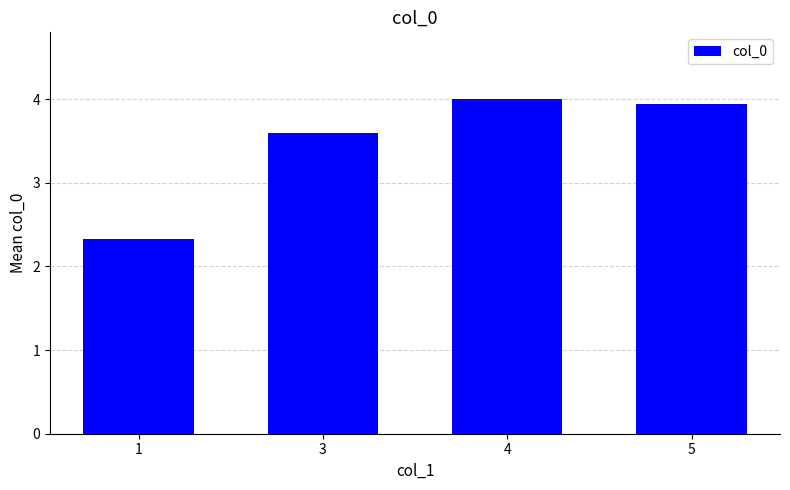

What is the value of the 4th bar from the left?

3.9